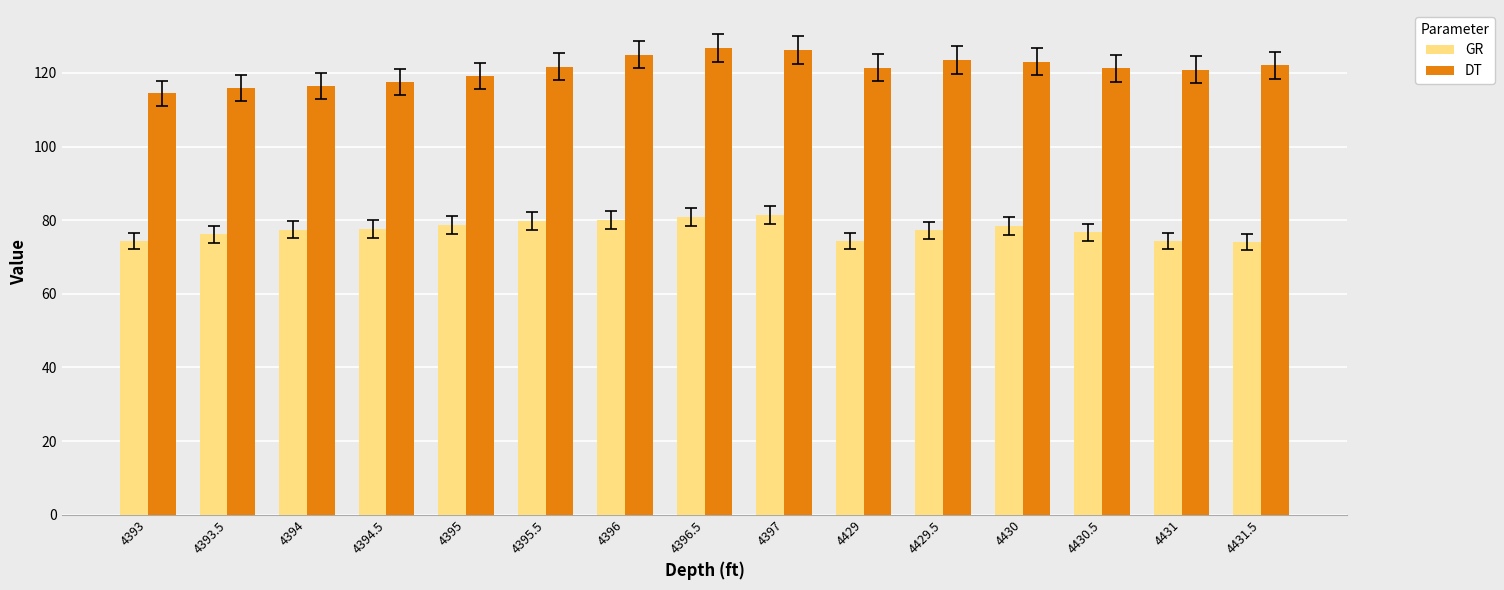

Rank the series at 4393 from highest to lowest value.

DT, GR